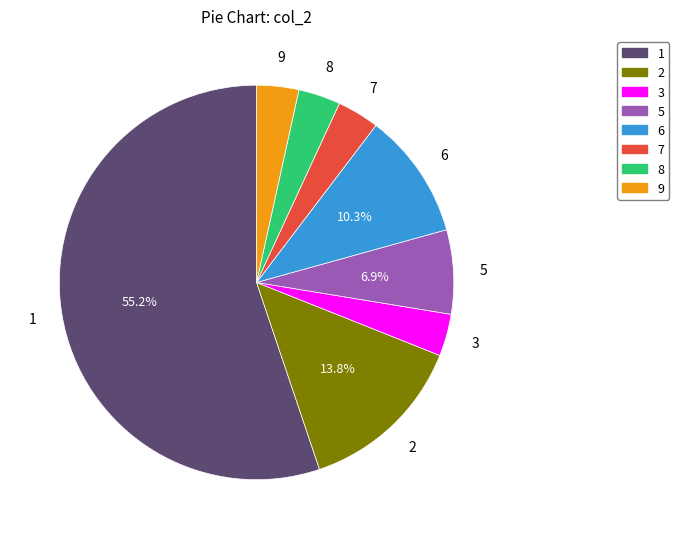

Do 3 and 1 together represent more than half of the pie?

Yes